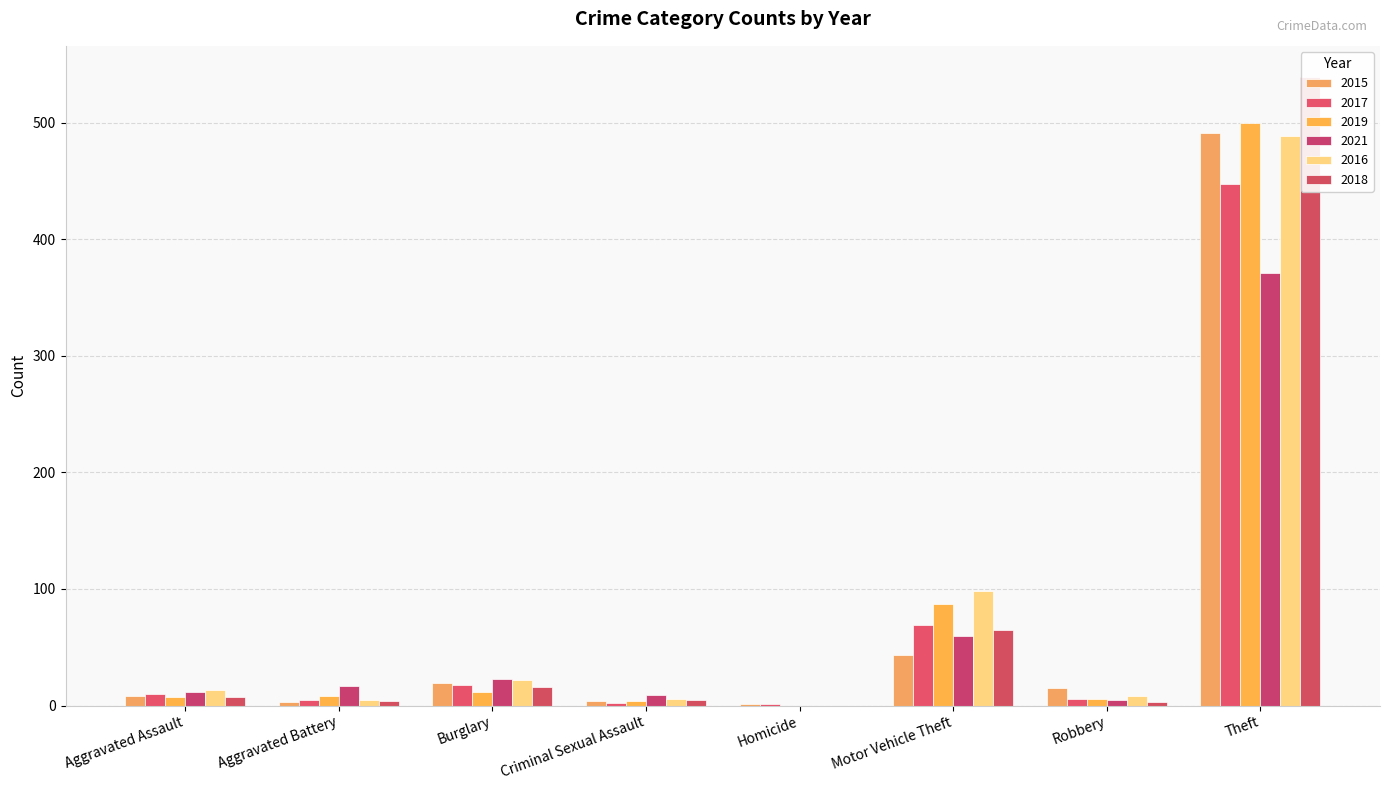

At which label does 2018 reach its peak?

Theft